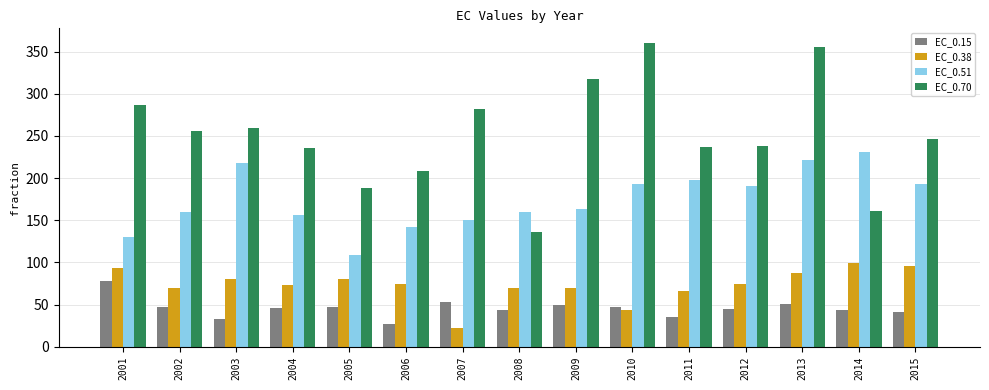

List the series in order of their peak value, highest first.

EC_0.70, EC_0.51, EC_0.38, EC_0.15